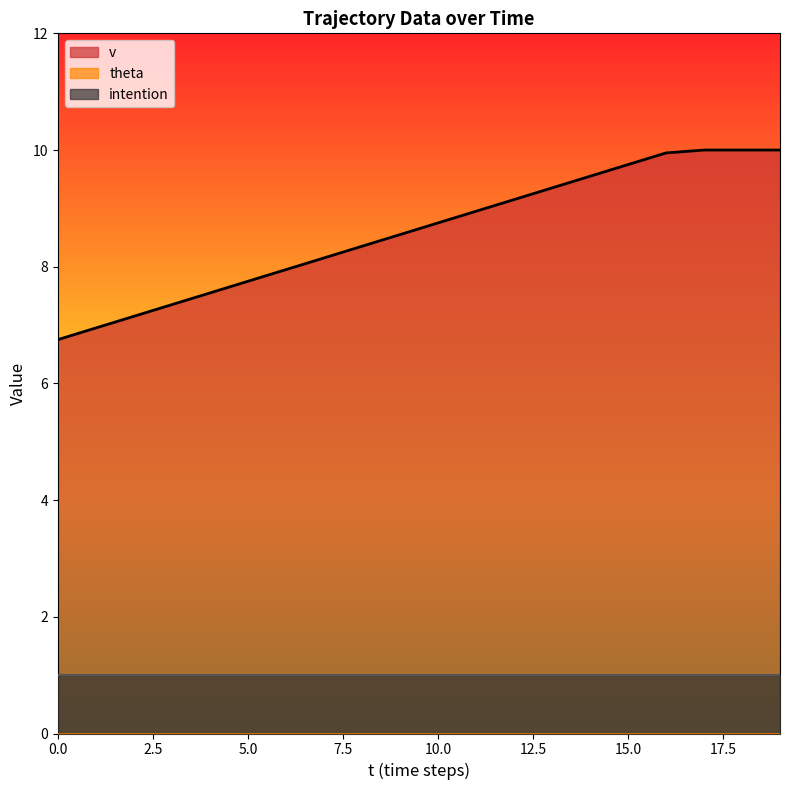

Which series has the largest range (max minus min)?

v